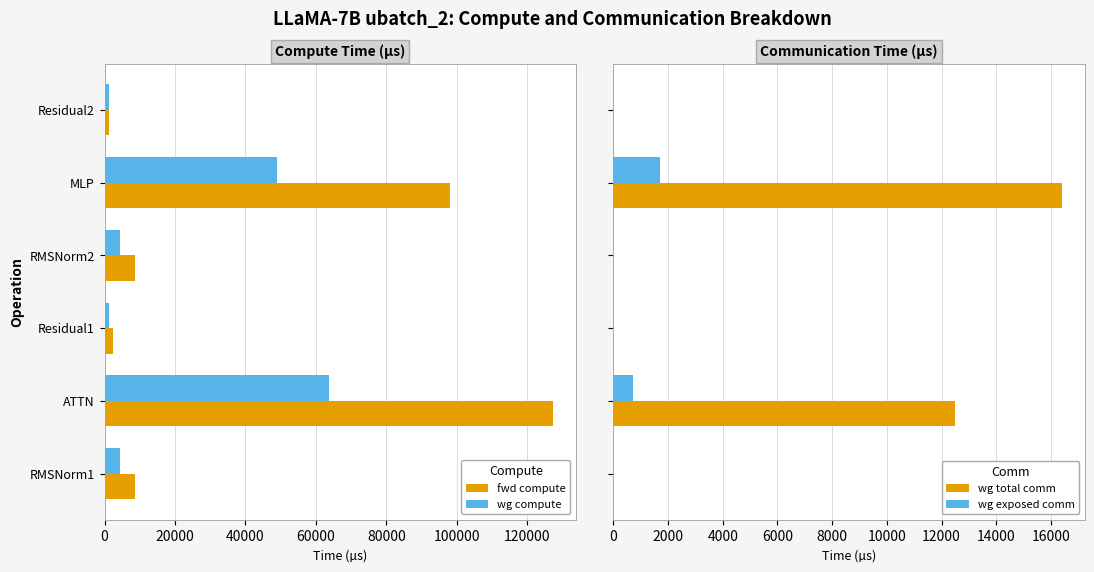

How many data points in wg exposed comm are above 0?

2